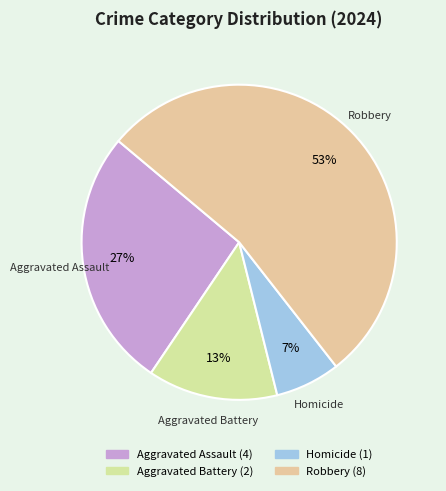

Which slice represents more than half of the pie?

Robbery